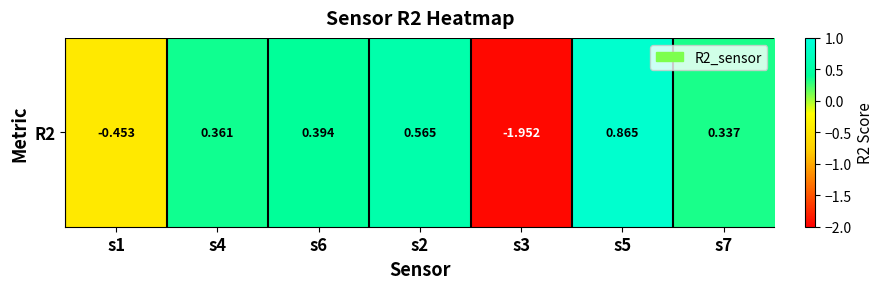

List the labels in order of value, smallest first.

s3, s1, s7, s4, s6, s2, s5